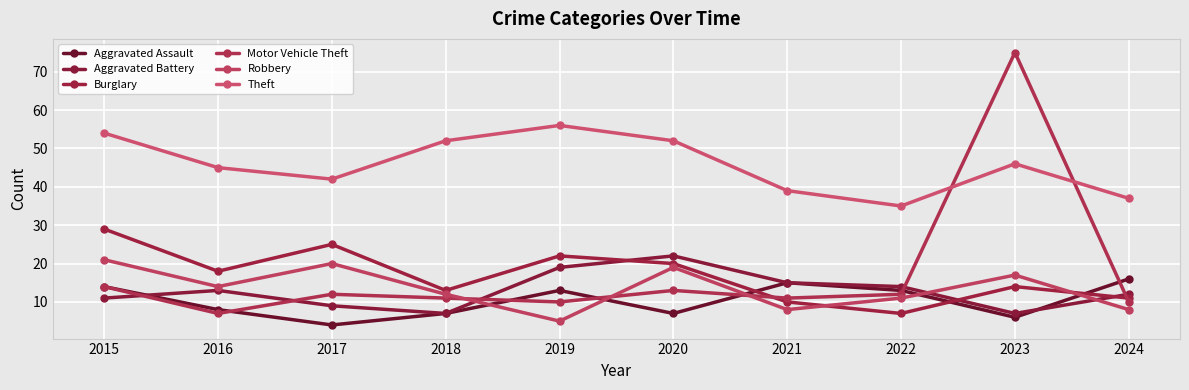

True or false: Aggravated Assault and Theft cross at least once.

False